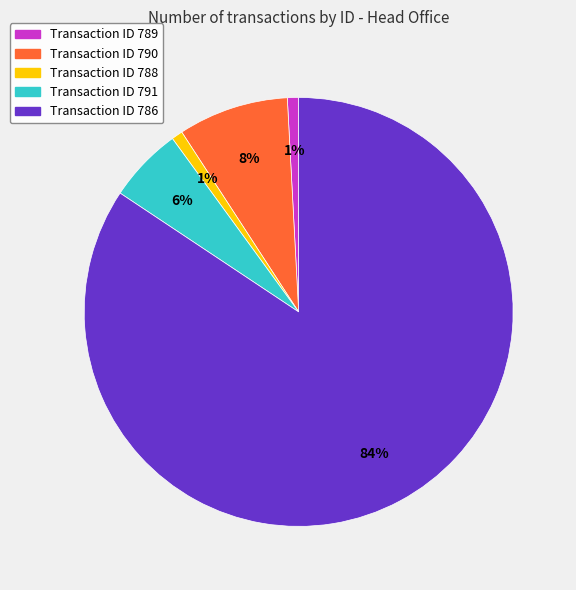

Approximately how many times larger is the value at Transaction ID 788 compared to Transaction ID 789?

1.0